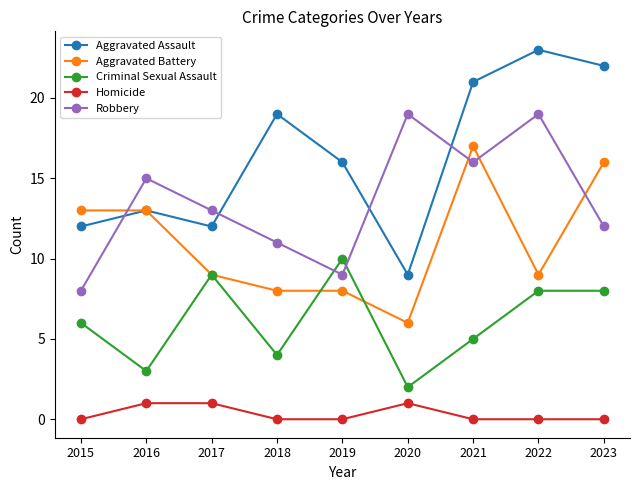

What is the difference between the highest and lowest values at 2018?

19